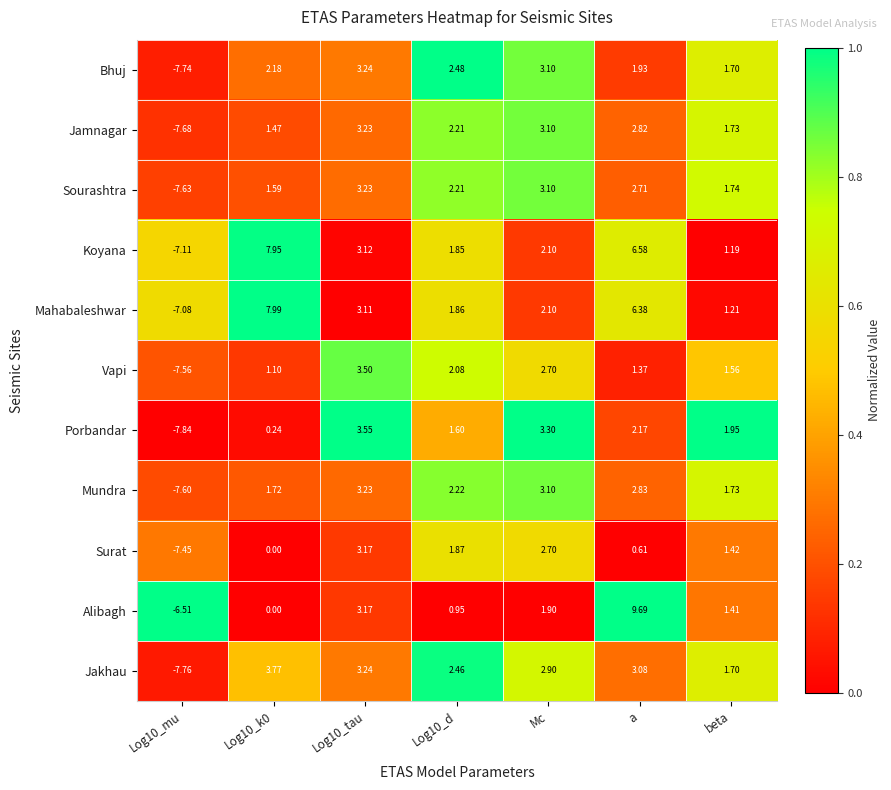

Which series has the largest total across all categories?

Koyana